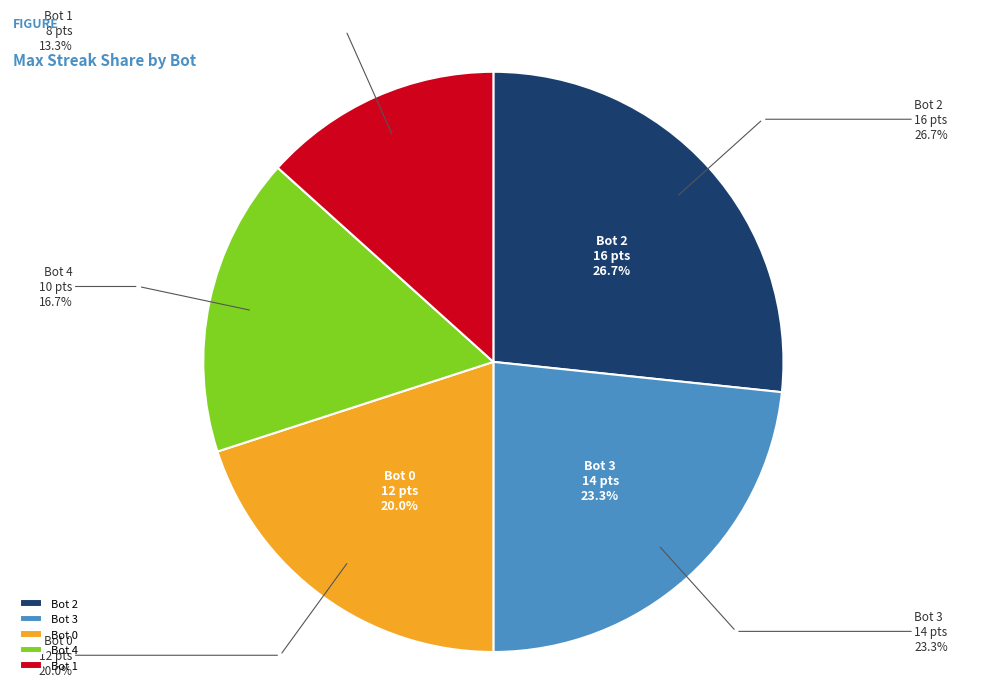

Which category has the biggest portion of the pie?

Bot 2